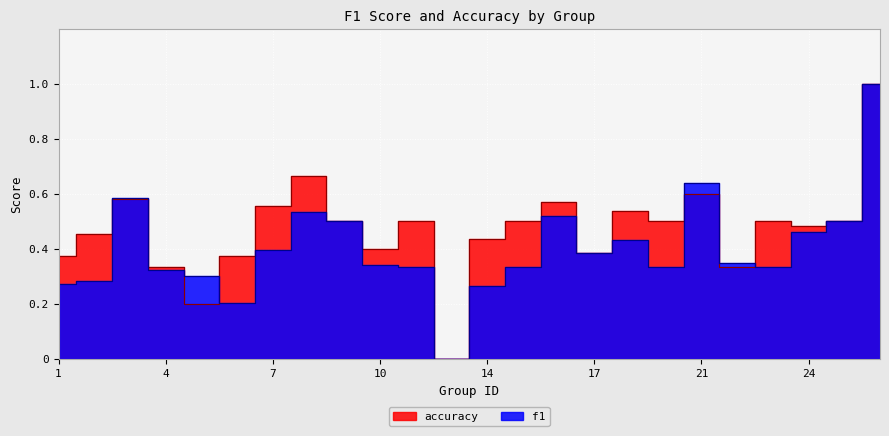

Is it true that f1 equals 0.6 at 4?

False